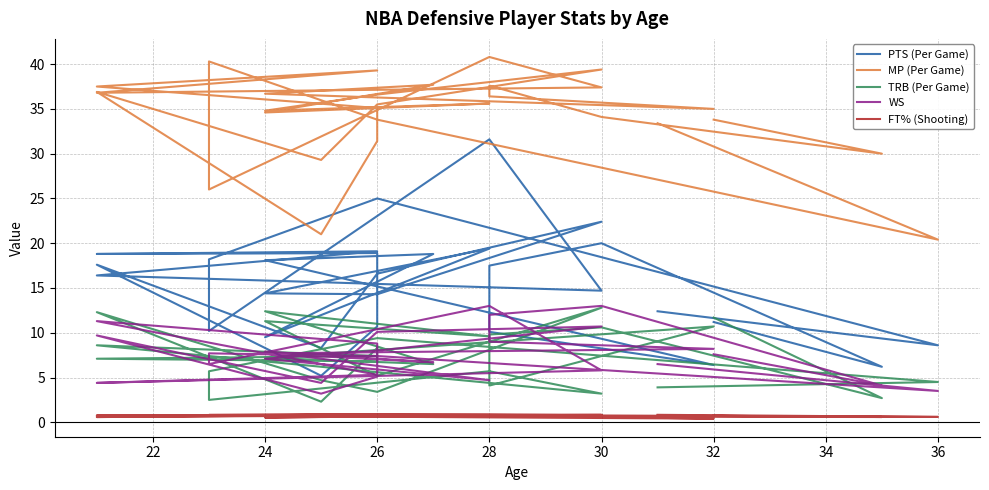

At which label does PTS (Per Game) first exceed 16?

30